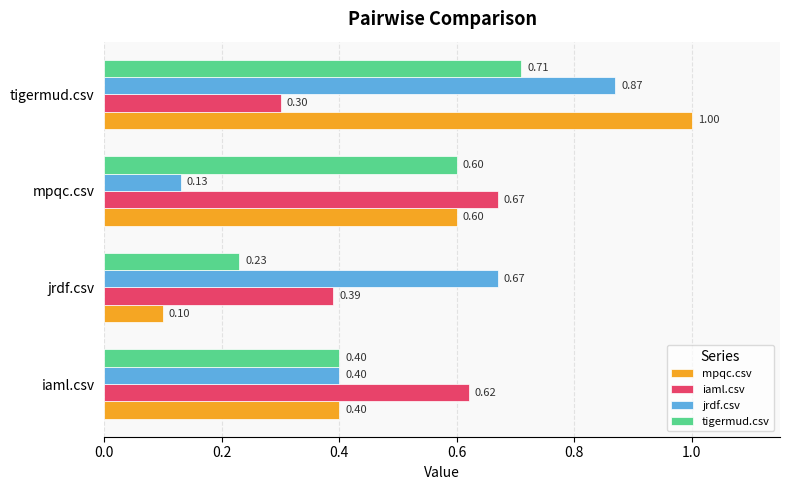

What is the sum of the iaml.csv values at jrdf.csv and mpqc.csv?

1.1